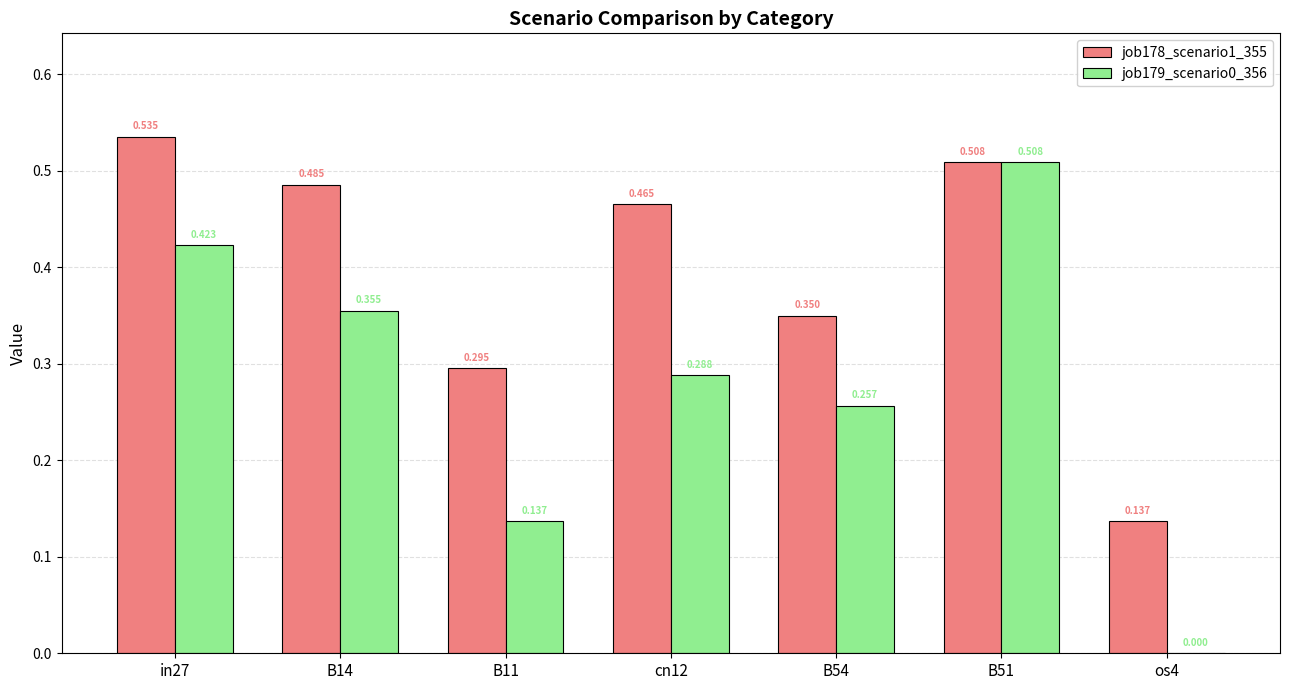

At which label is job179_scenario0_356 closest to 0?

os4